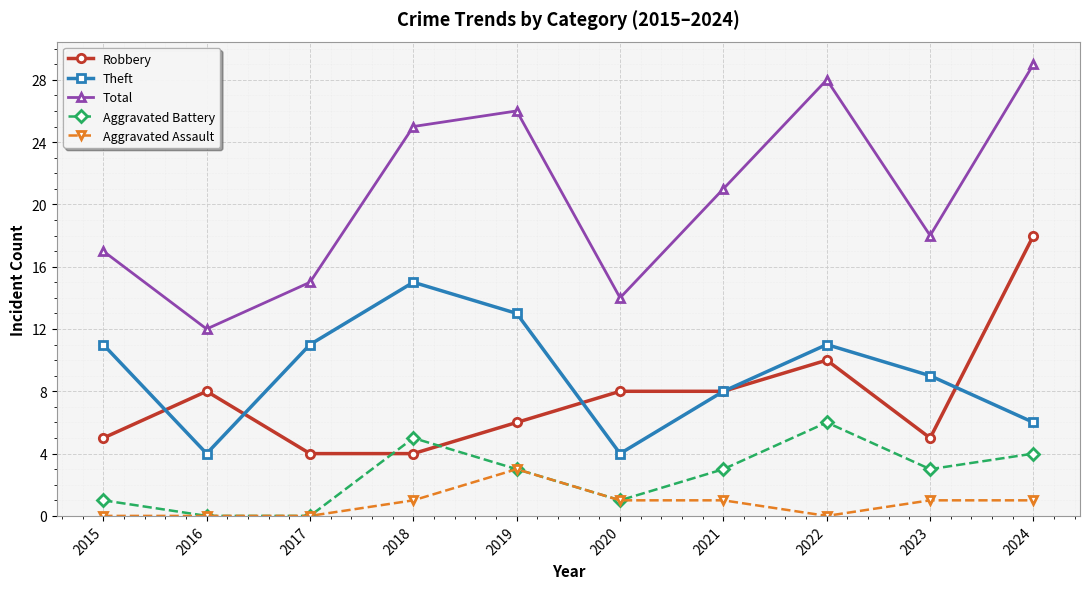

The Aggravated Battery series shows 2 at 2019. True or false?

False